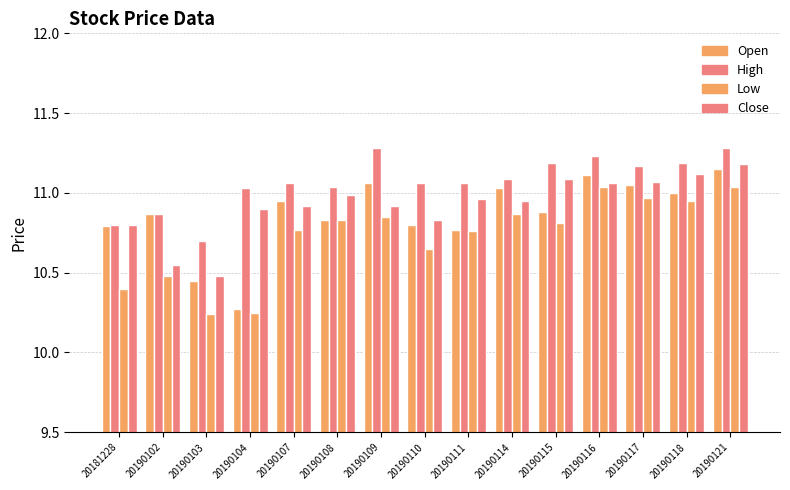

List the series in order of their peak value, highest first.

High, Close, Open, Low